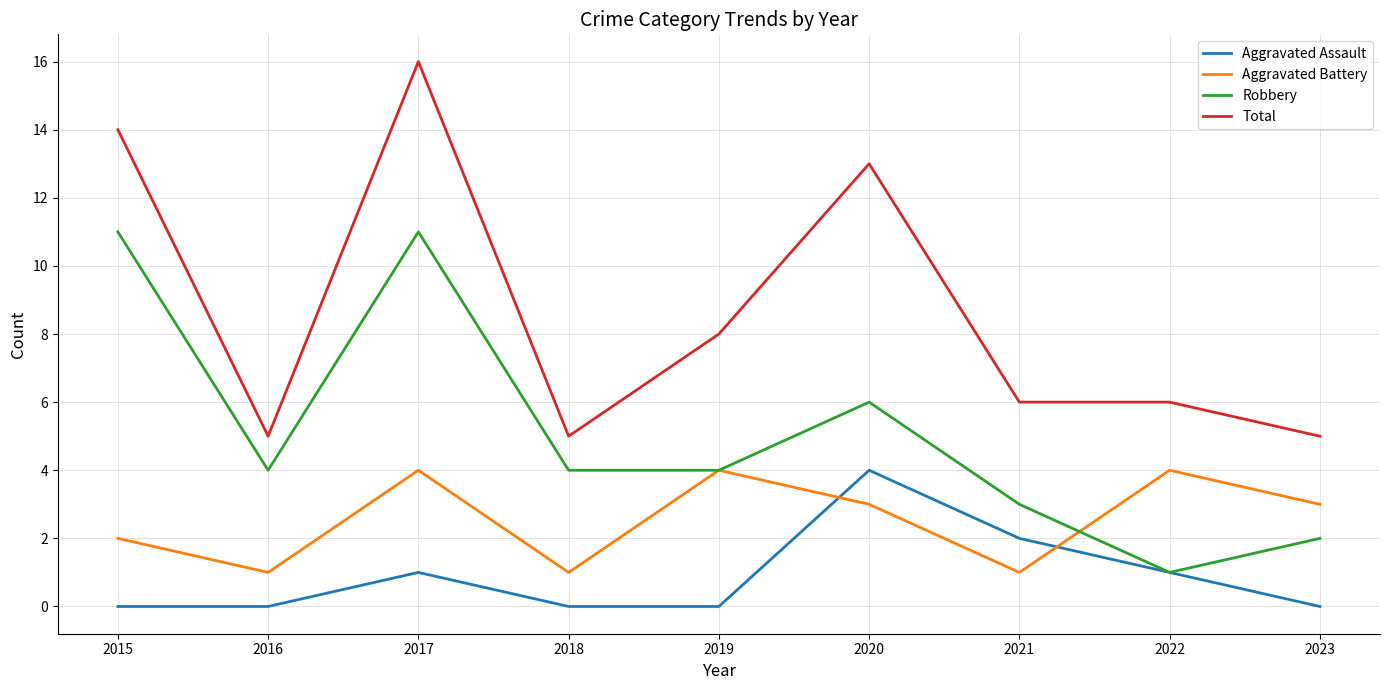

Where does the Total series first go above 6?

2015